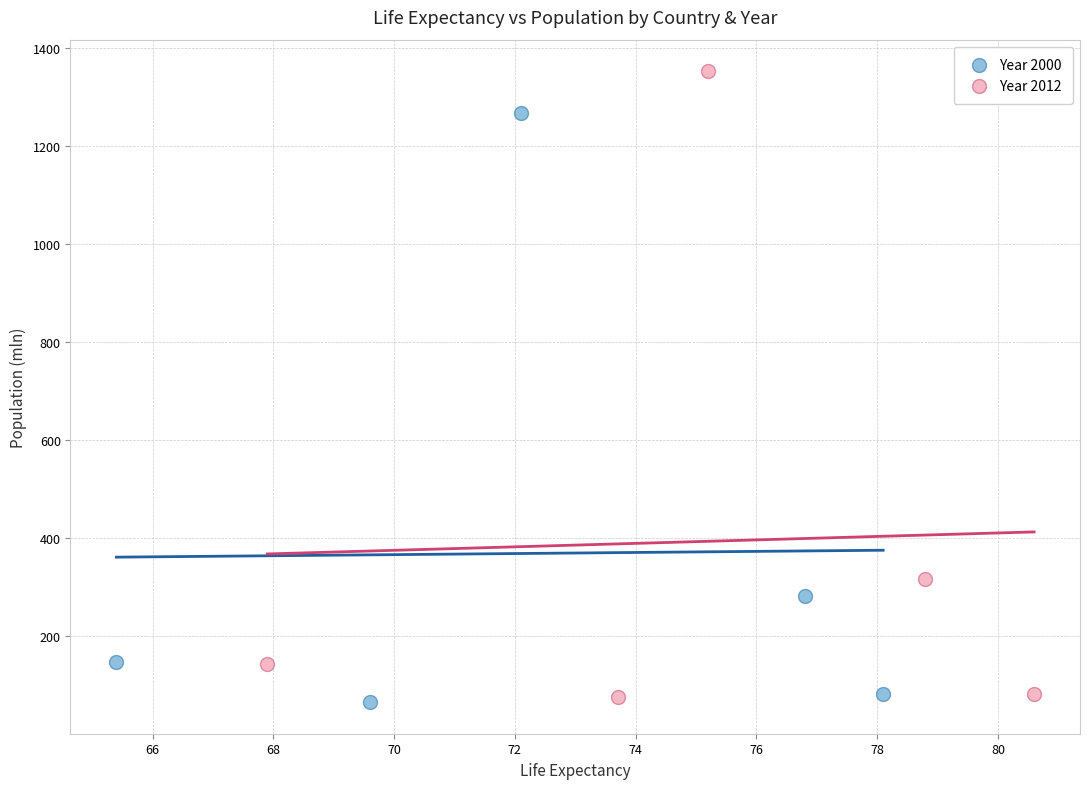

Which series reaches the maximum Y coordinate?

Year 2012